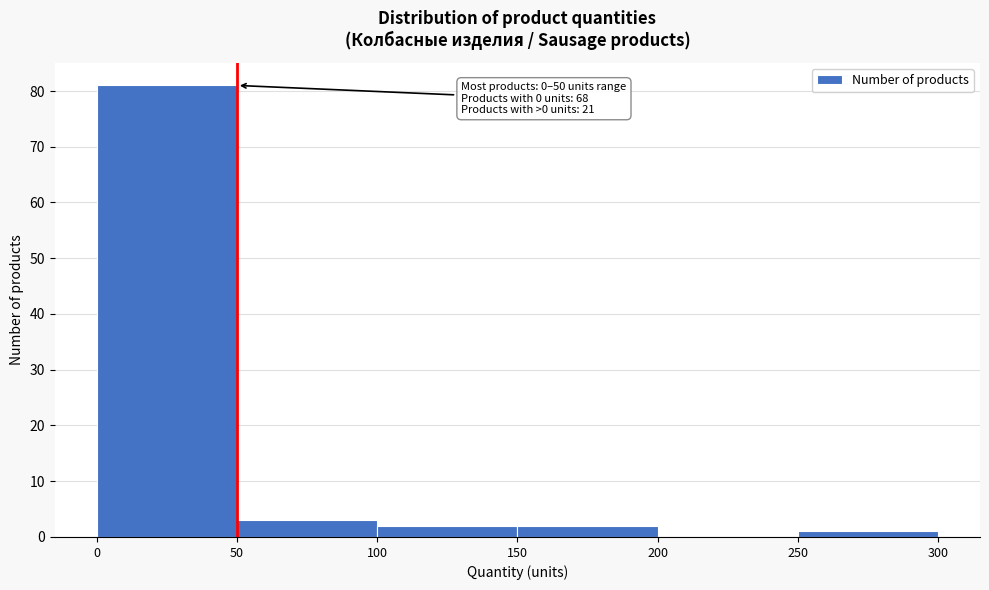

Which range on the x-axis has the tallest bar?

0 to 50